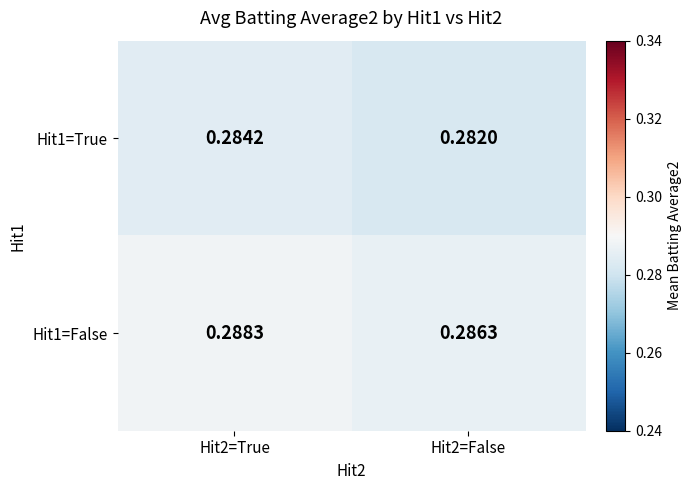

Which label corresponds to the smallest value in the chart?

Hit2=False